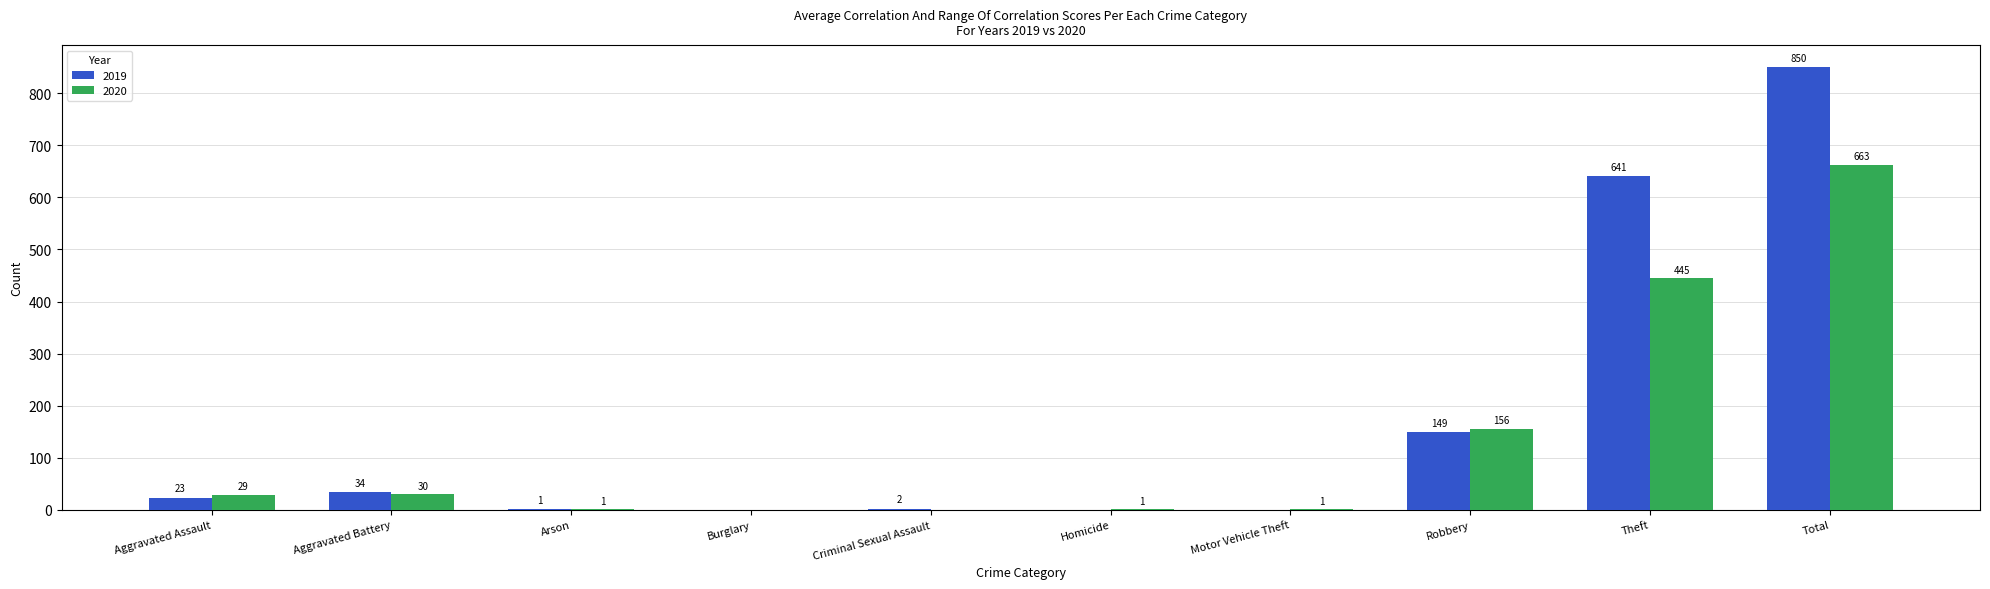

True or false: 2019 has a value of 0 at Burglary.

True